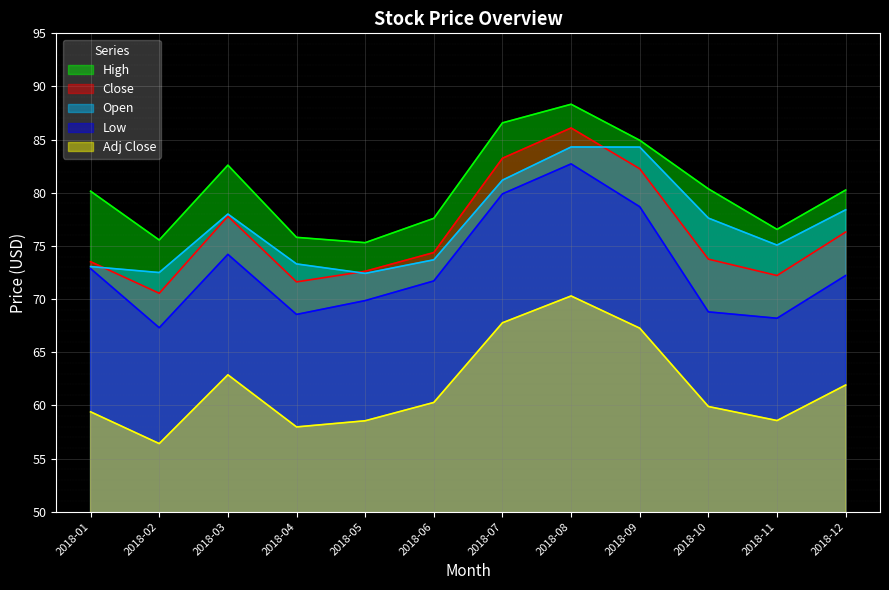

What is the average value of the Low series?

72.9